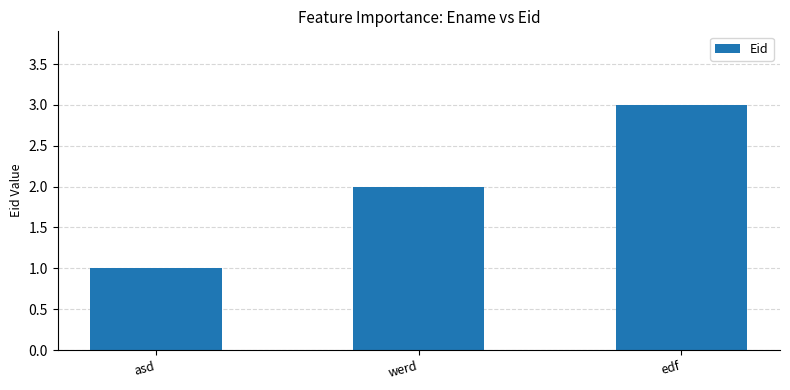

What is the change in value from asd to werd?

+1